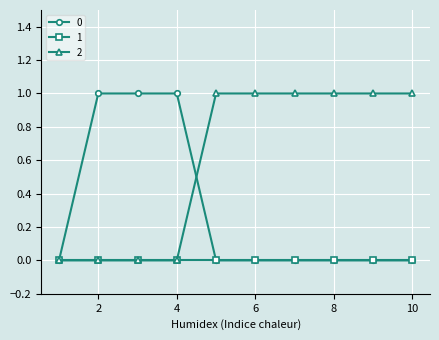

List the series in order of their overall mean, highest first.

2, 0, 1